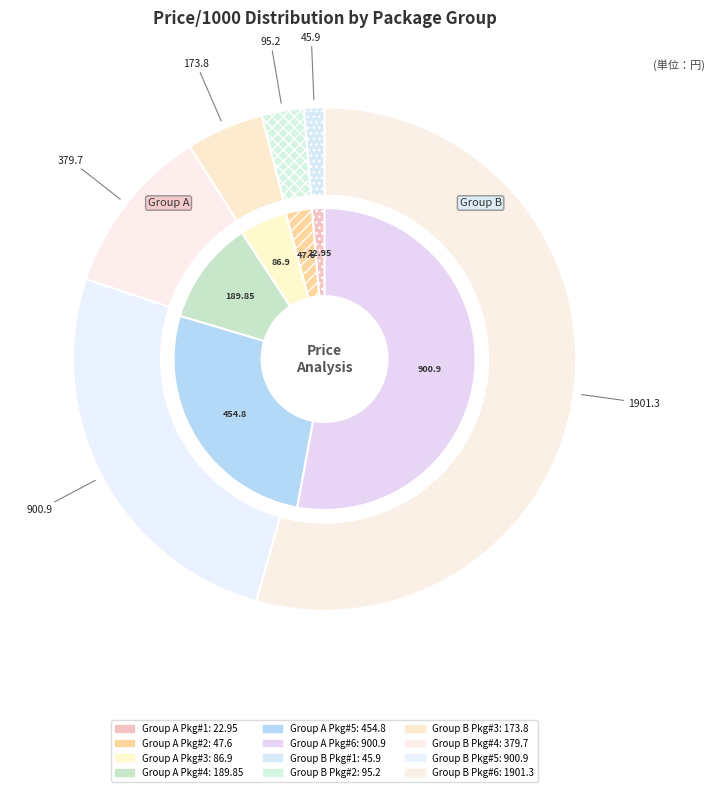

Count the number of slices in the pie.

12